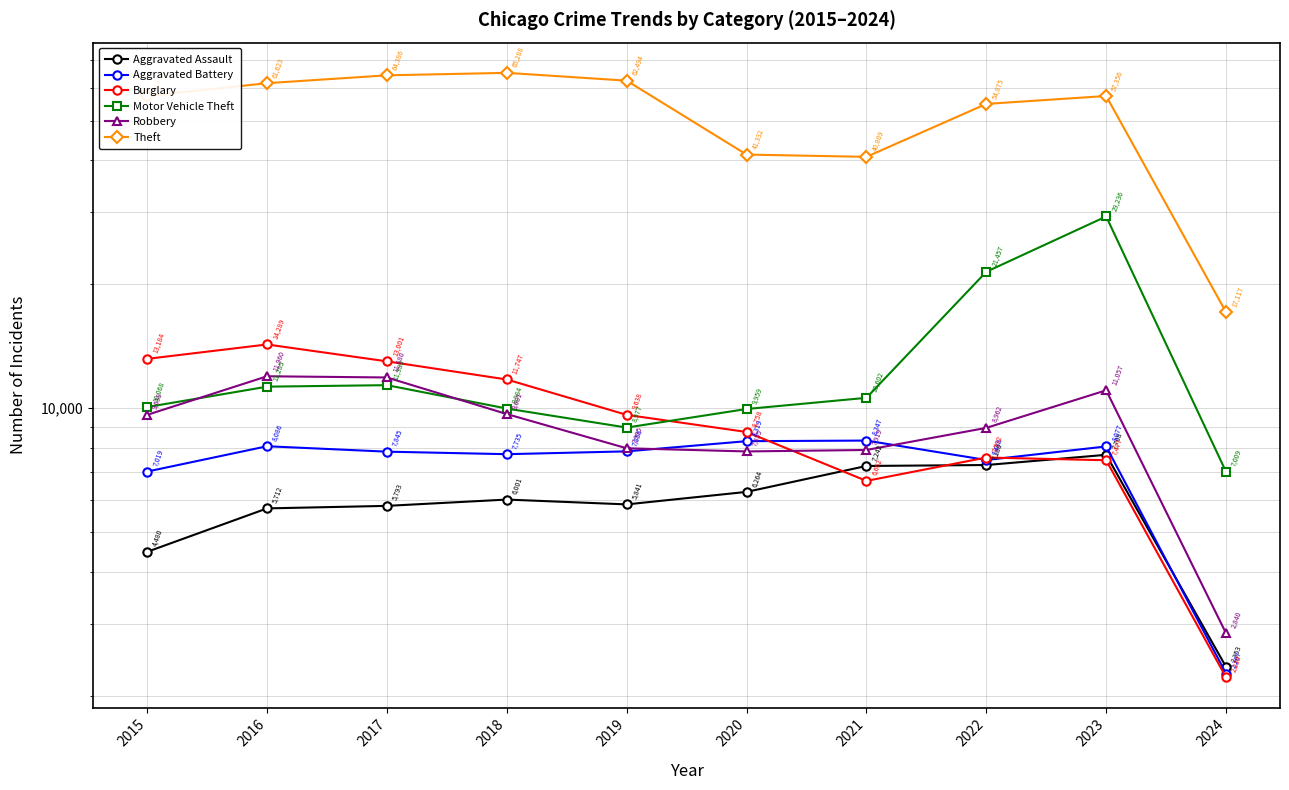

True or false: Theft and Aggravated Battery intersect in this chart.

False